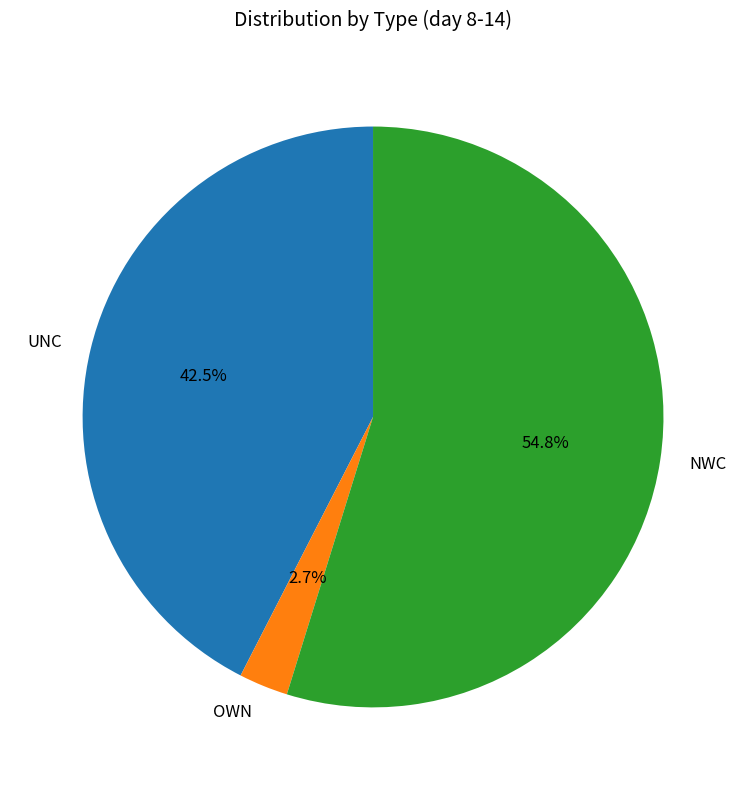

How many slices are in this pie chart?

3